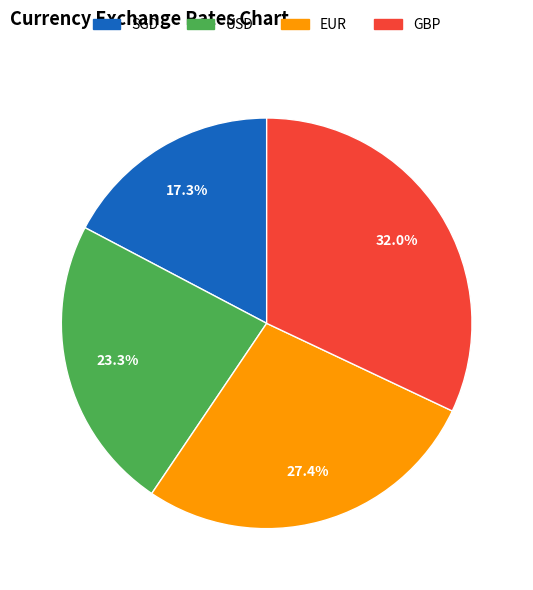

Is USD the majority of the pie?

No